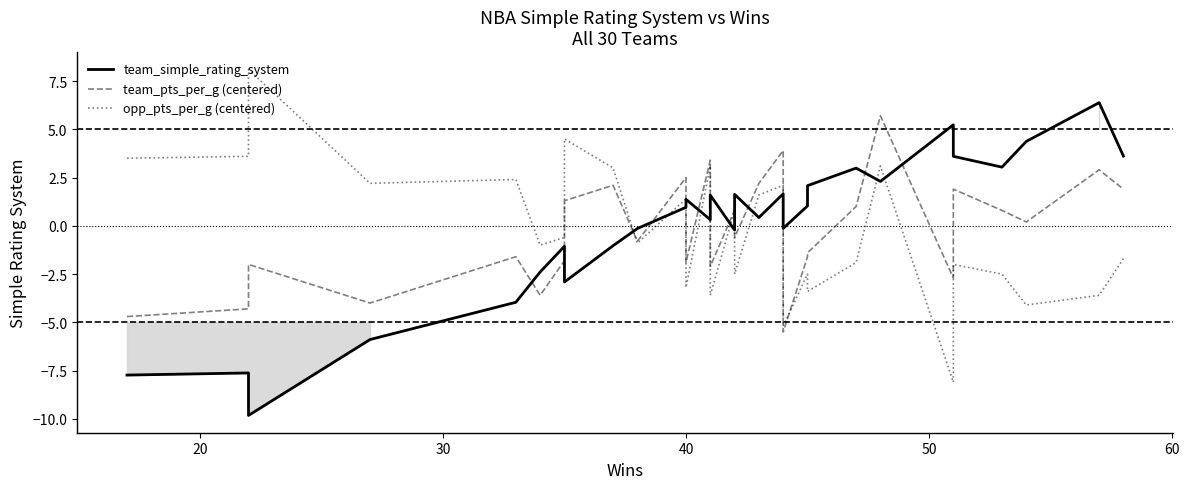

True or false: team_pts_per_g (centered) and team_simple_rating_system cross at least once.

True